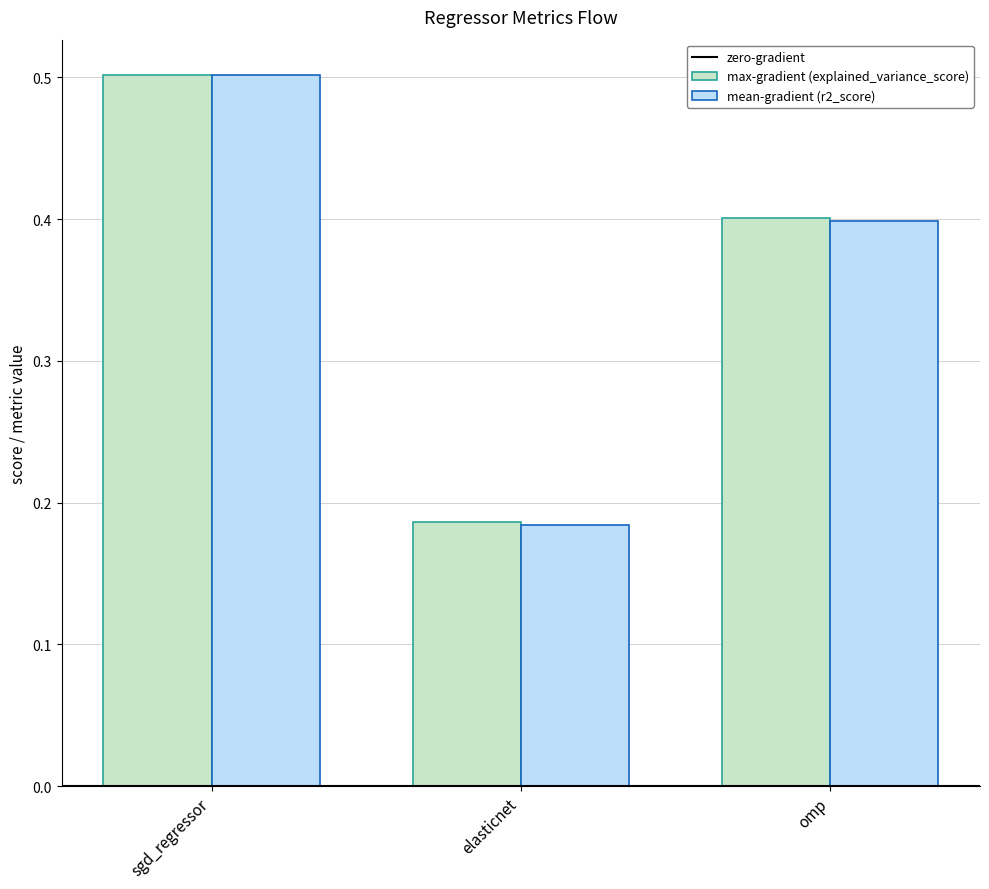

Read the max-gradient (explained_variance_score) value at sgd_regressor.

0.5